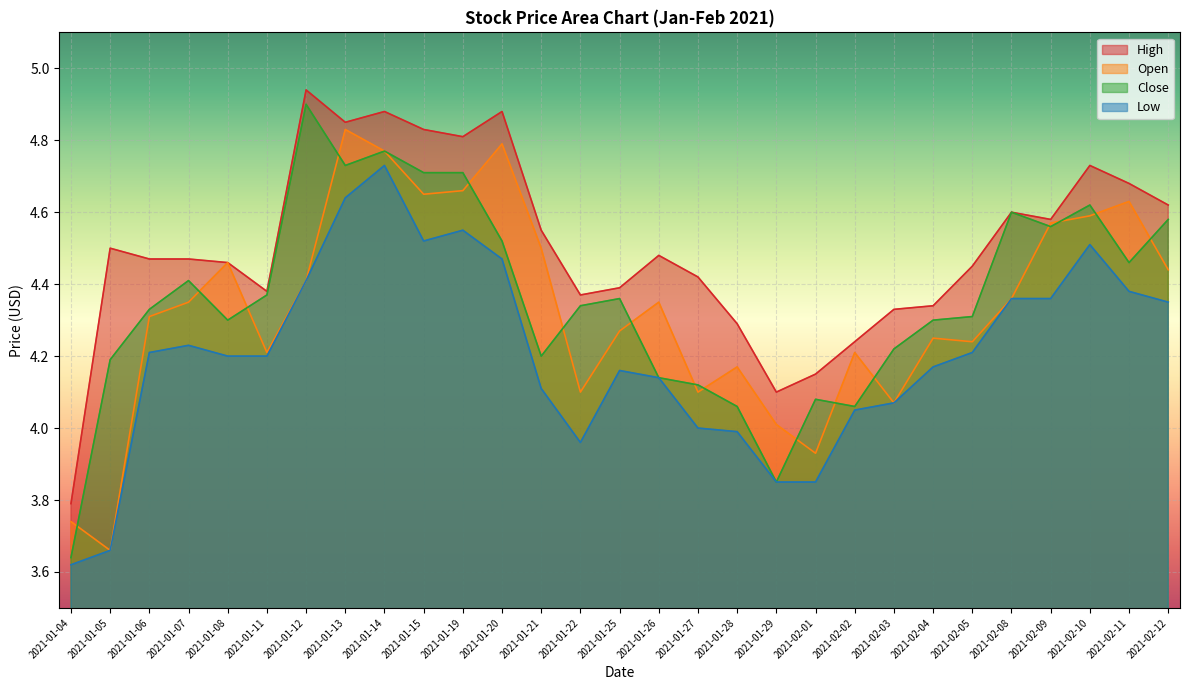

Rank the categories by High value from highest to lowest.

2021-01-12, 2021-01-14, 2021-01-20, 2021-01-13, 2021-01-15, 2021-01-19, 2021-02-10, 2021-02-11, 2021-02-12, 2021-02-08, 2021-02-09, 2021-01-21, 2021-01-05, 2021-01-26, 2021-01-06, 2021-01-07, 2021-01-08, 2021-02-05, 2021-01-27, 2021-01-25, 2021-01-11, 2021-01-22, 2021-02-04, 2021-02-03, 2021-01-28, 2021-02-02, 2021-02-01, 2021-01-29, 2021-01-04